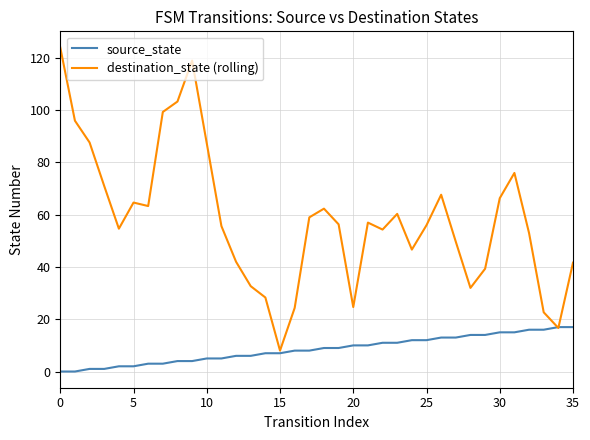

Which series has the largest range (max minus min)?

destination_state (rolling)